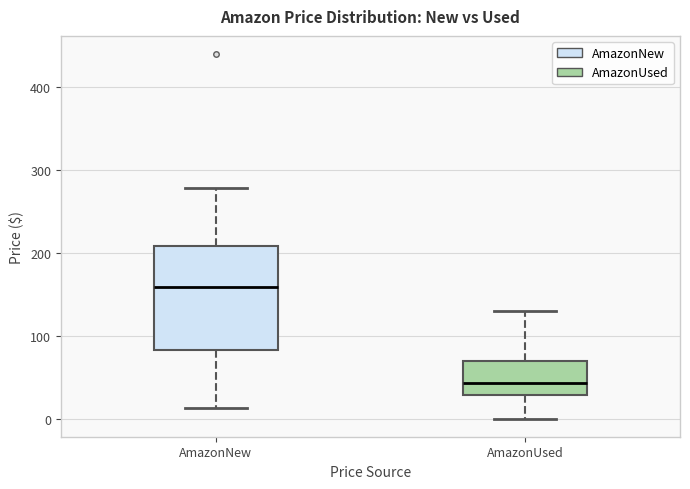

Which box's median line is the lowest?

AmazonUsed